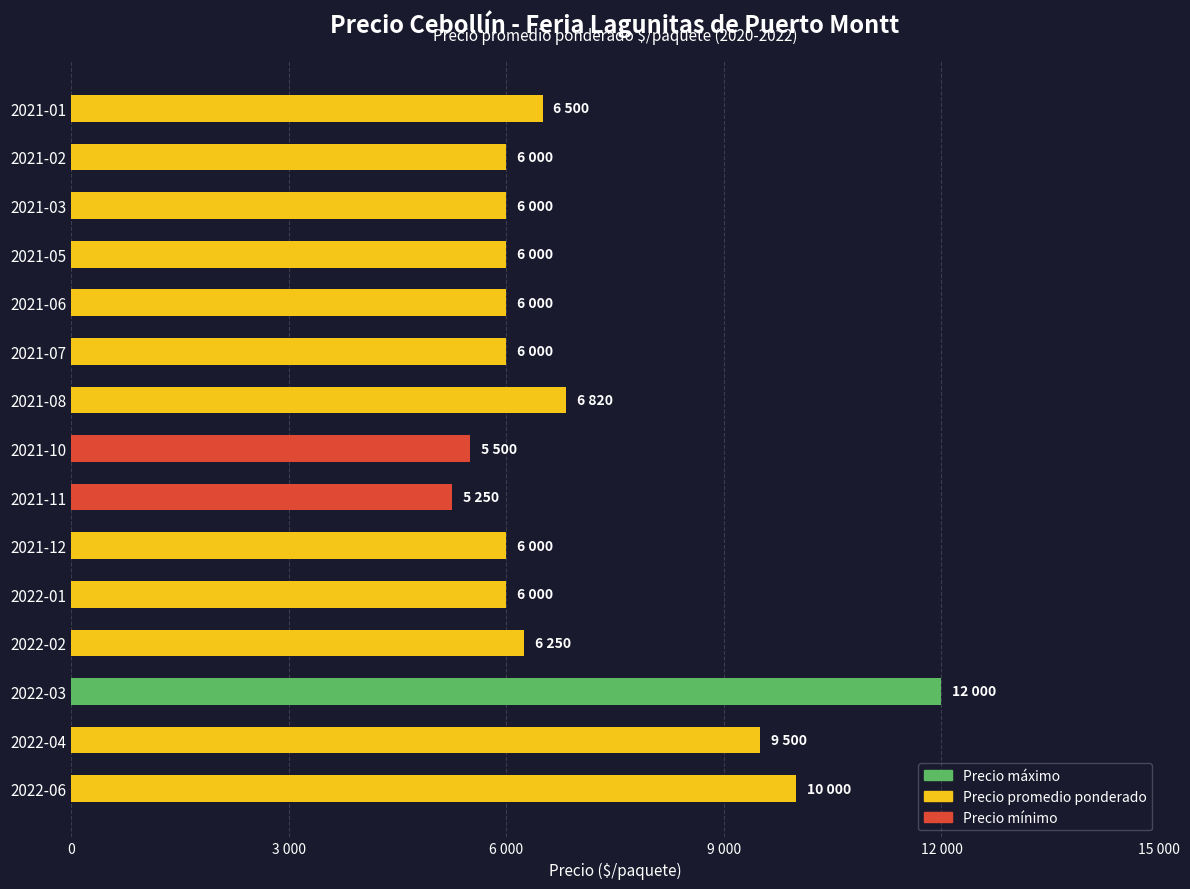

Does the chart contain any negative values?

No